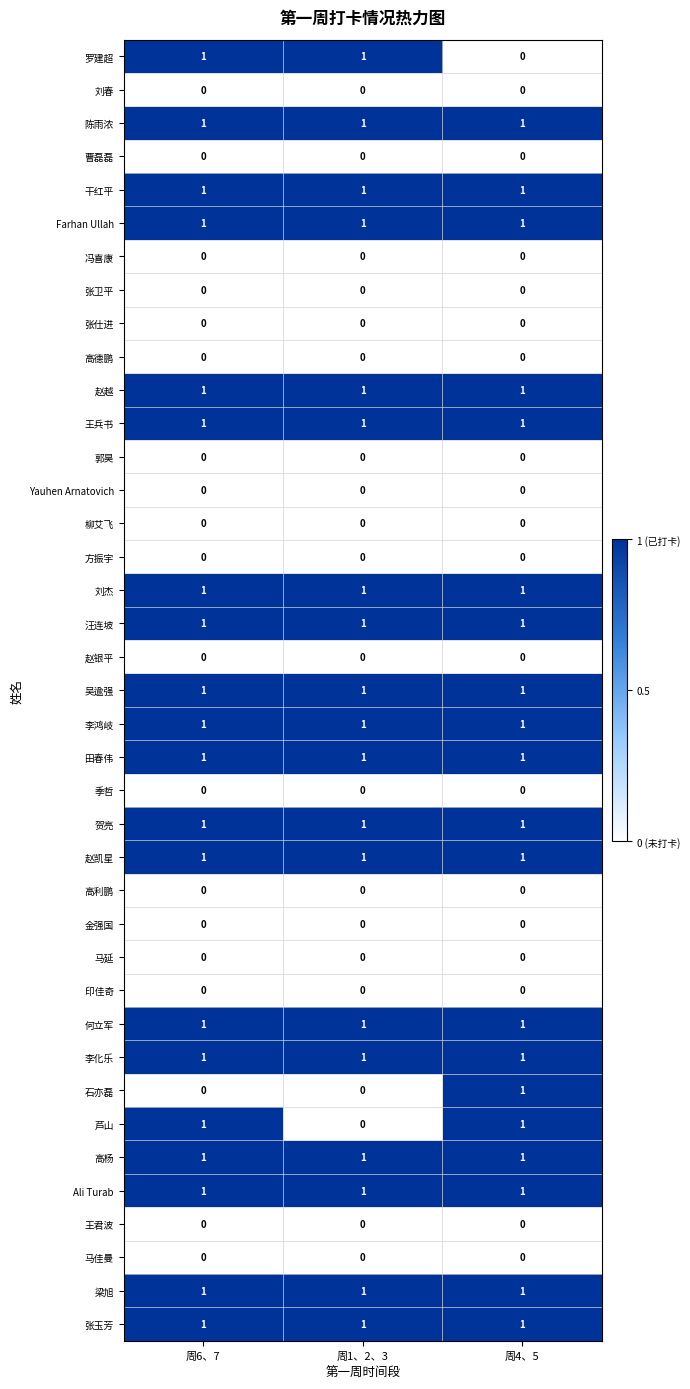

What is the maximum value shown in the chart?

1